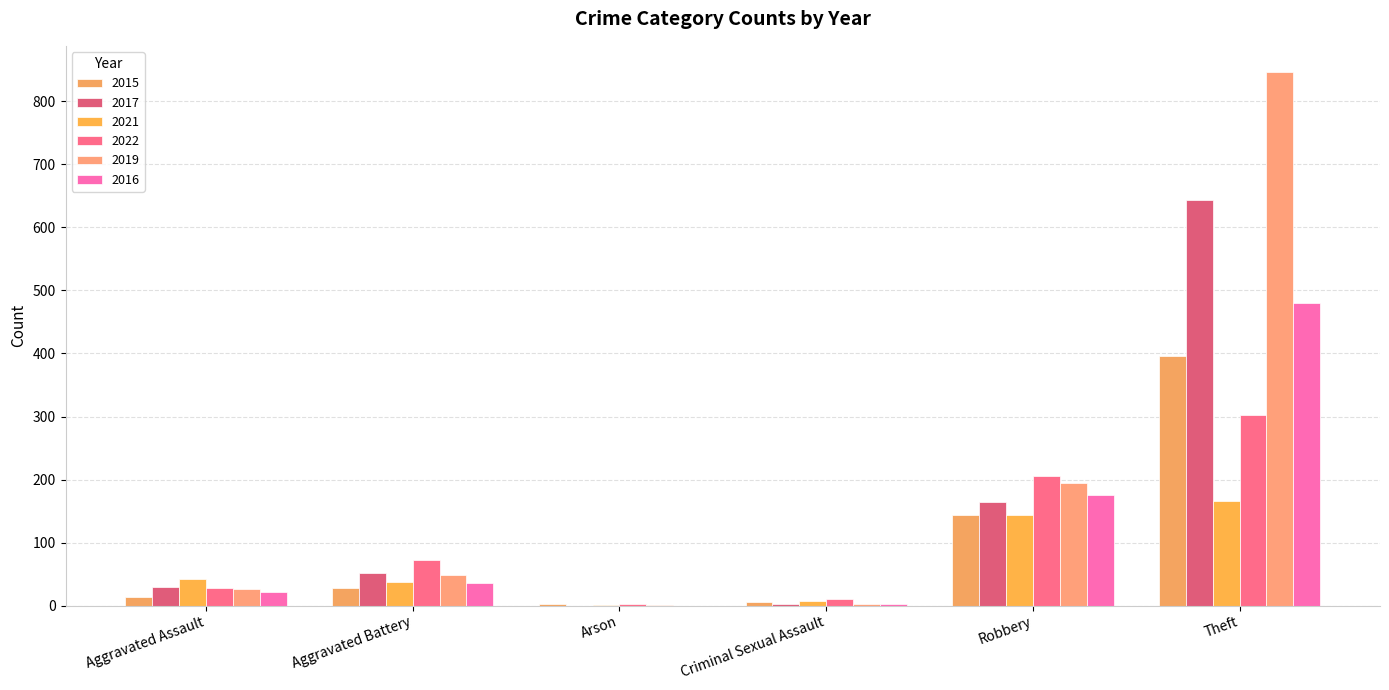

What are all the series names shown in the legend?

2015, 2017, 2021, 2022, 2019, 2016